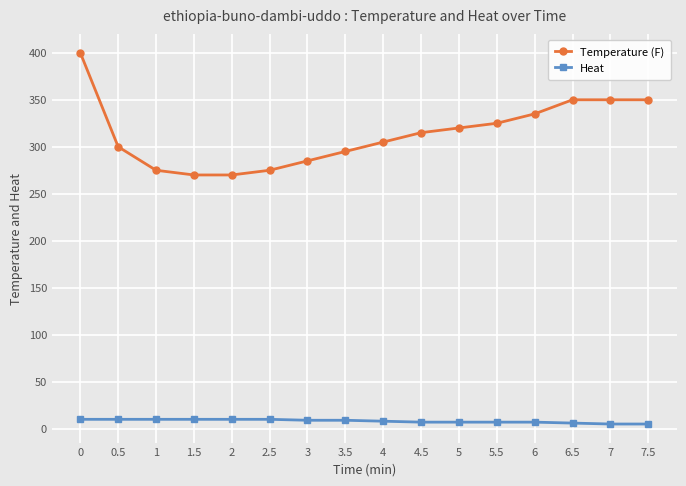

What are all the series names shown in the legend?

Temperature (F), Heat